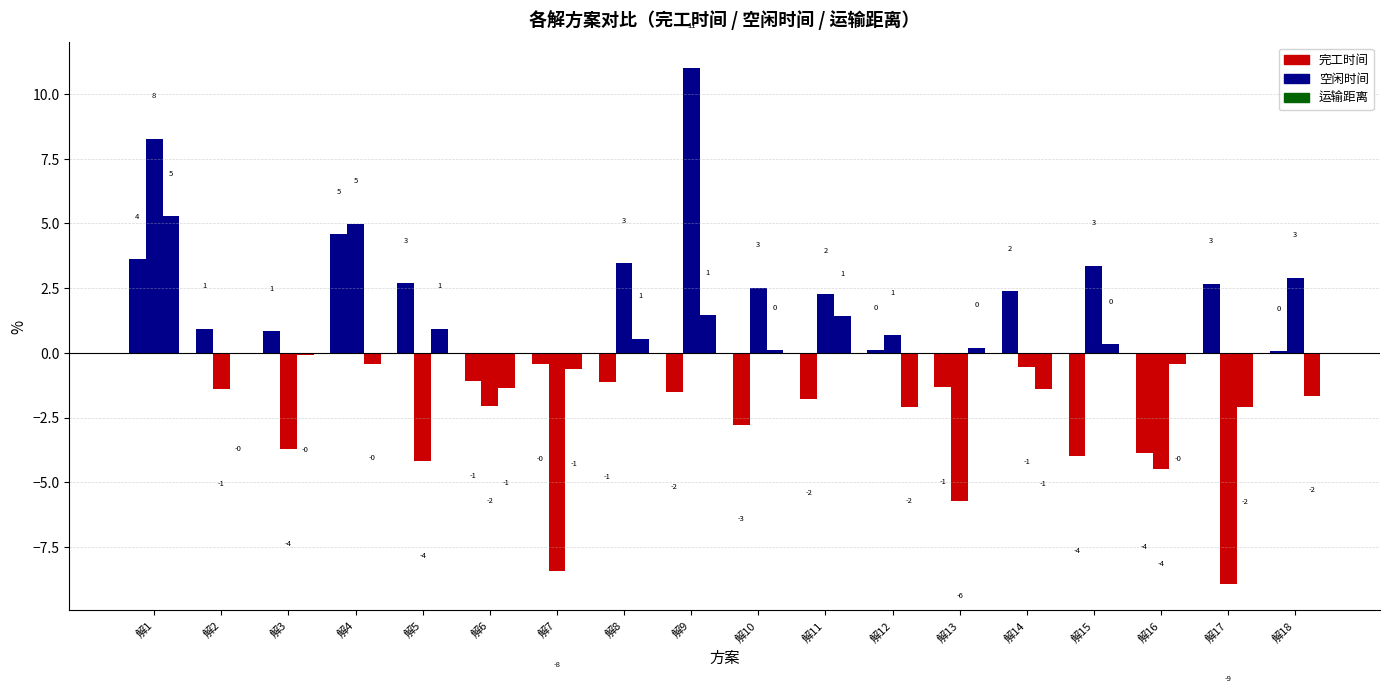

True or false: the data shows -1.6 at 解6.

False